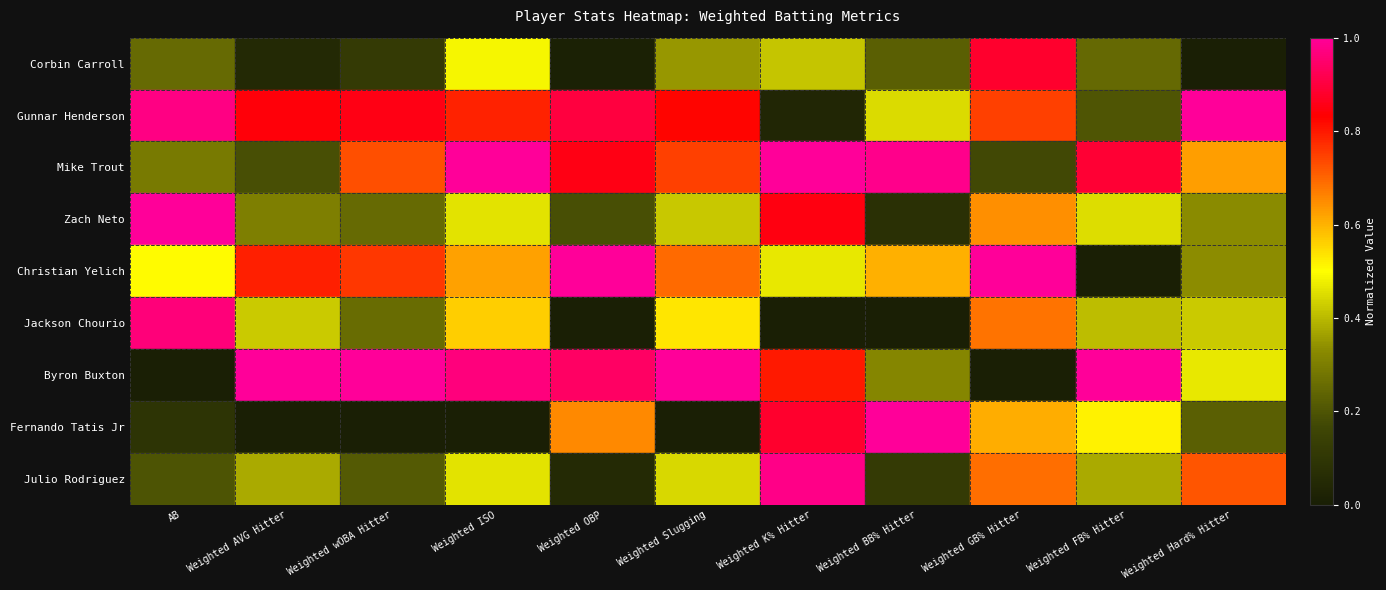

At how many categories does at least one series exceed 0?

11